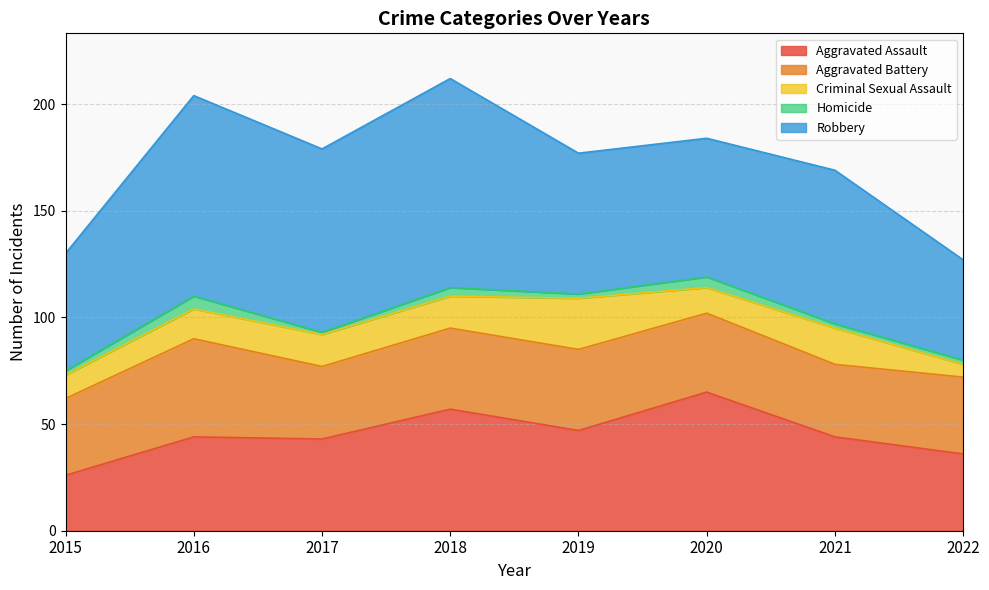

How many data points in Aggravated Battery are less than 37?

4